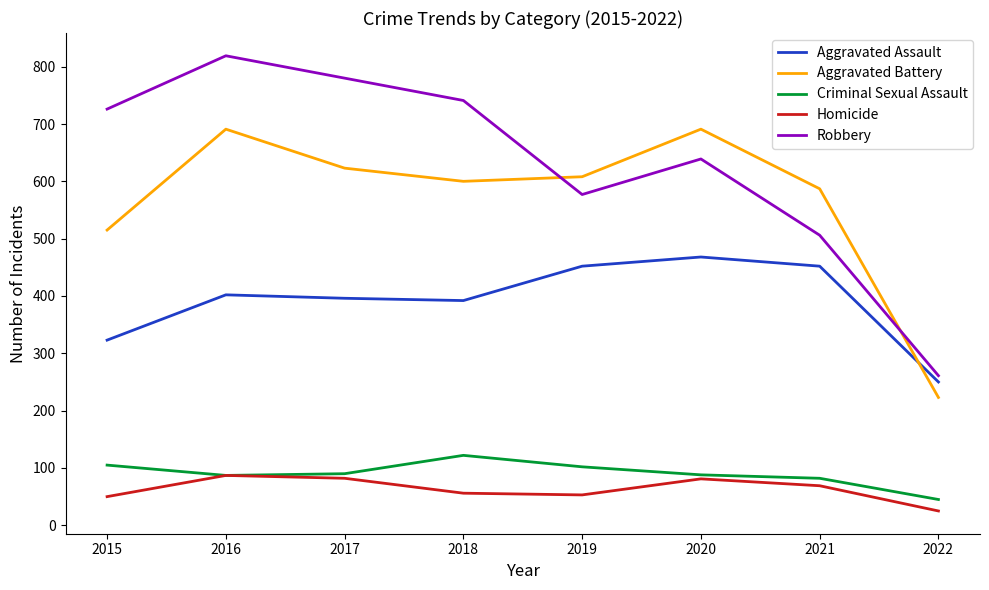

What is the difference between the Aggravated Assault values at 2019 and 2018?

60